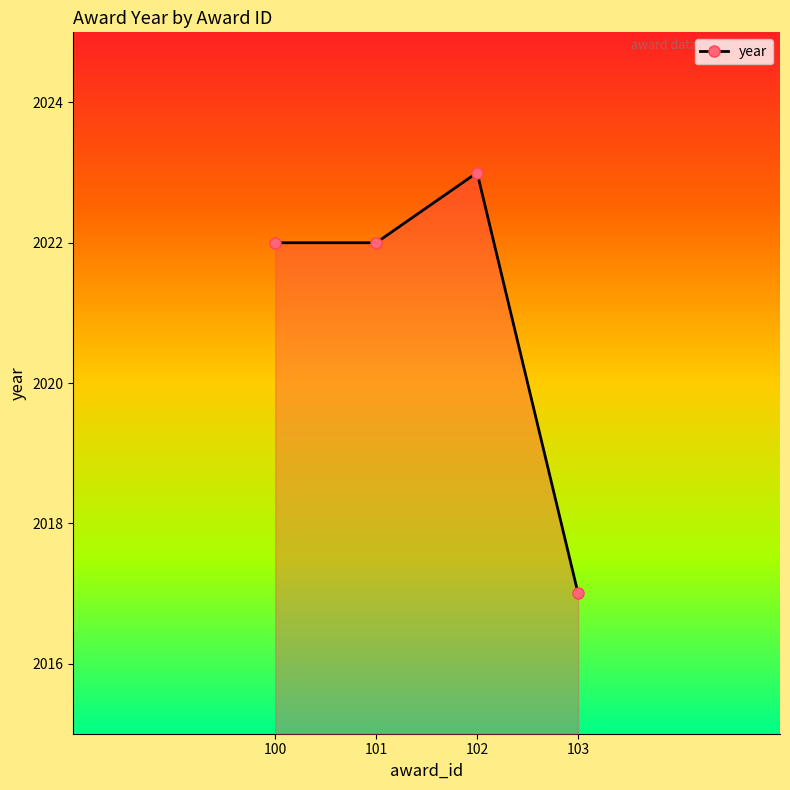

True or false: there are more than 2 points higher than both neighbors.

False